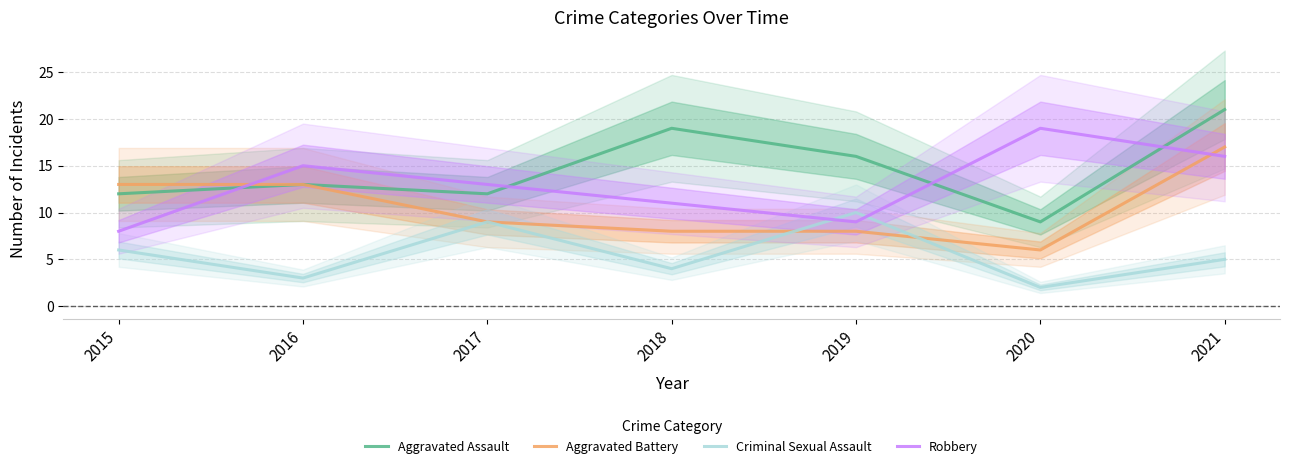

Where is the first local minimum for Robbery?

2019